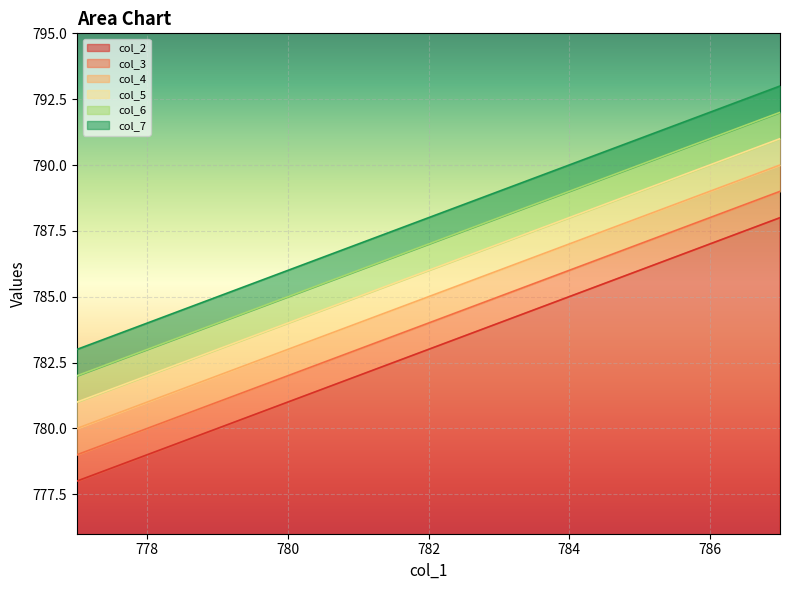

Which series has the widest spread of values?

col_2